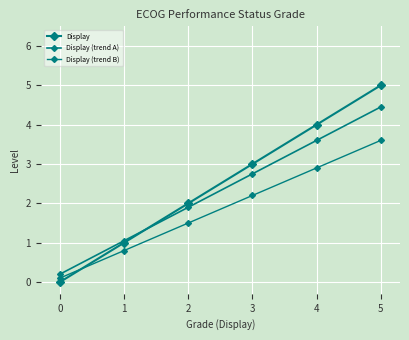

What is the value of the Display (trend B) point at the 5th from the left?

2.9